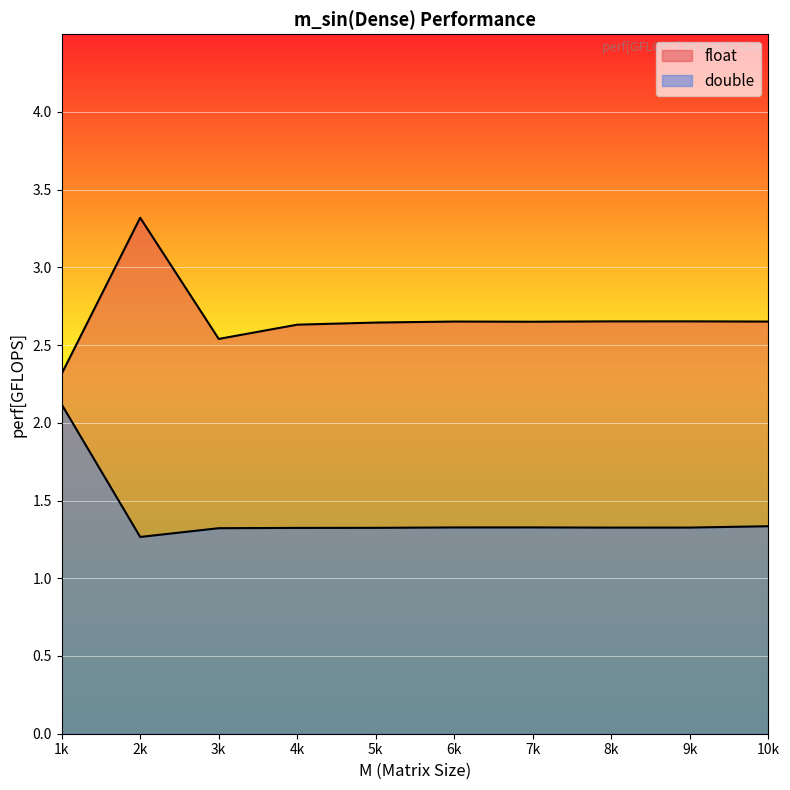

How many lines are shown in the chart?

2